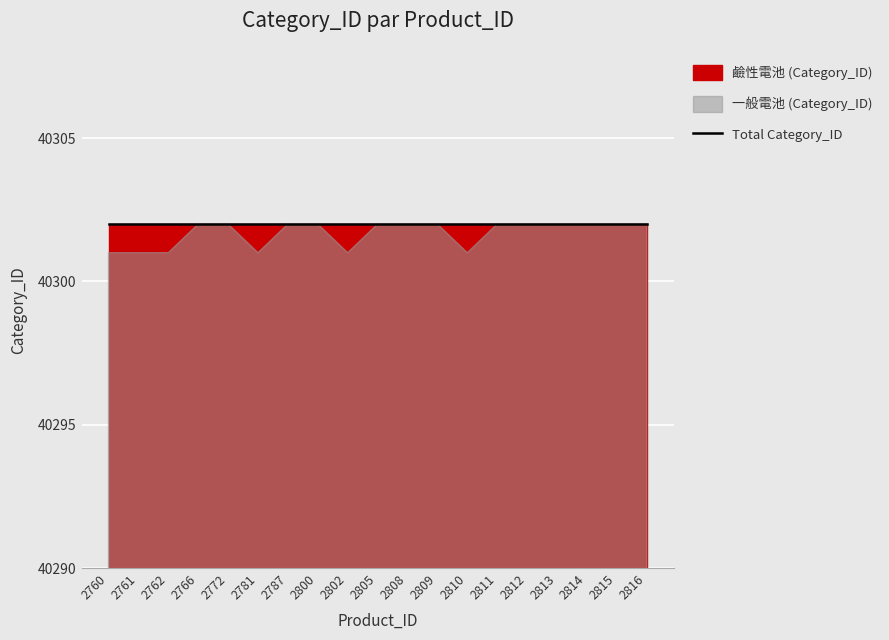

Rank the series by their maximum value, from highest to lowest.

一般電池 (Category_ID), 鹼性電池 (Category_ID)